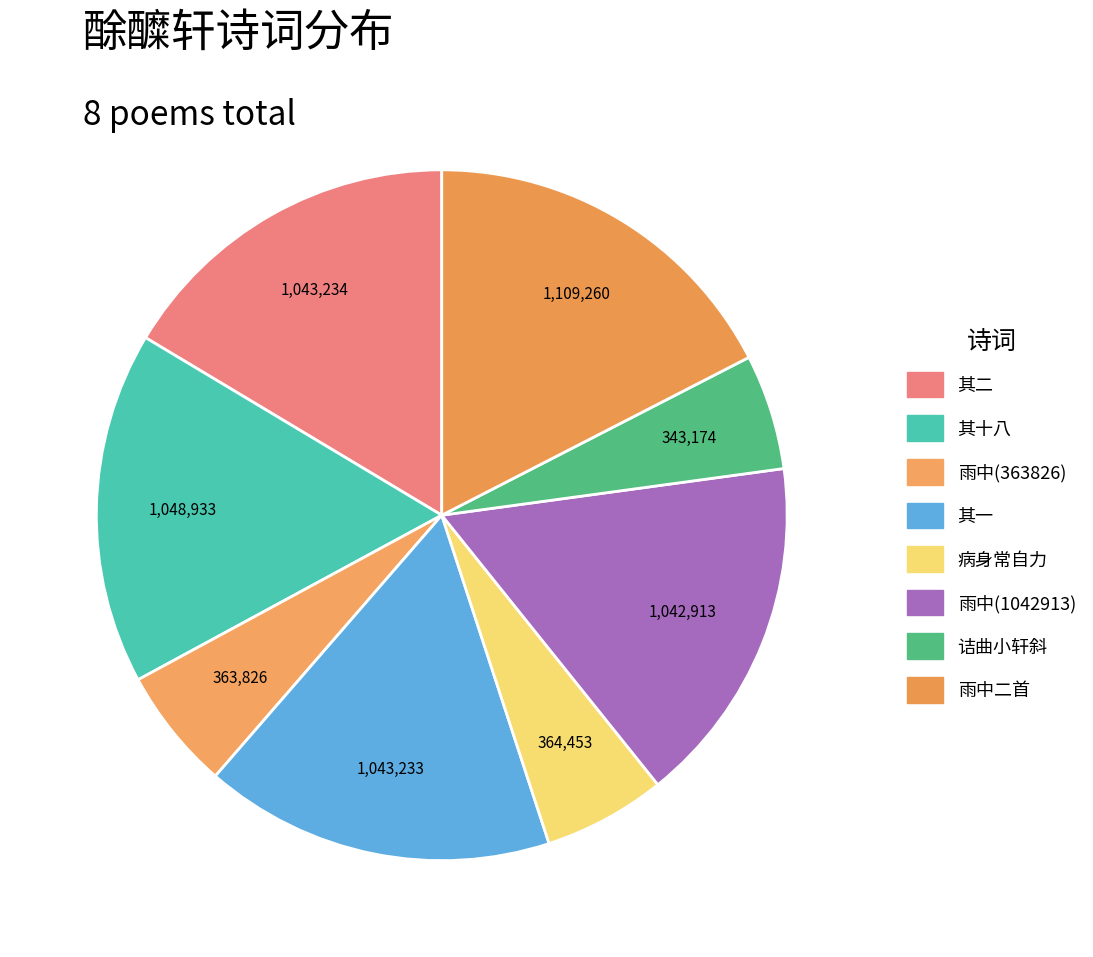

How many segments does this pie chart have?

8